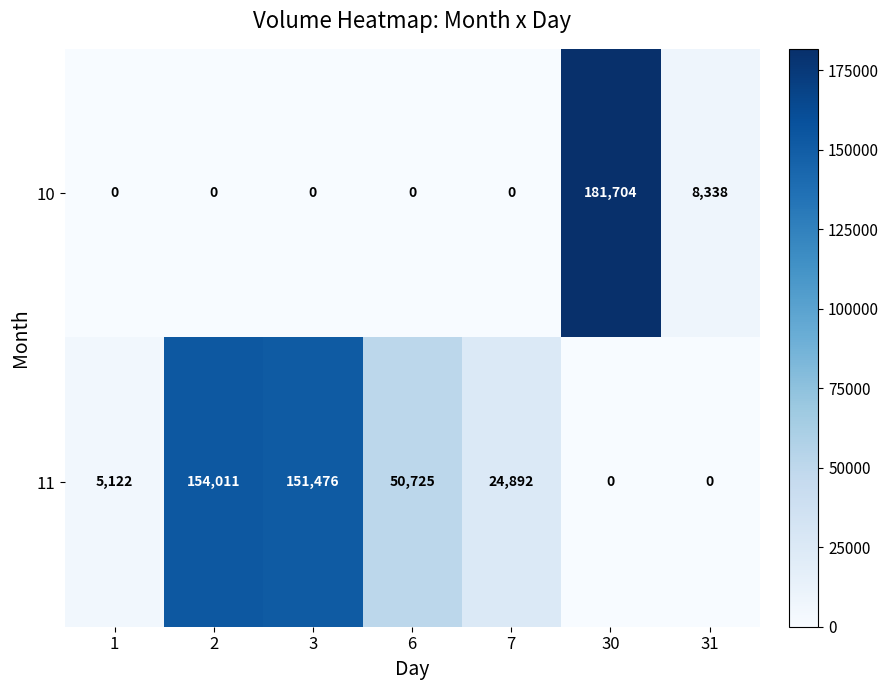

What is the total value across all series at 7?

24892